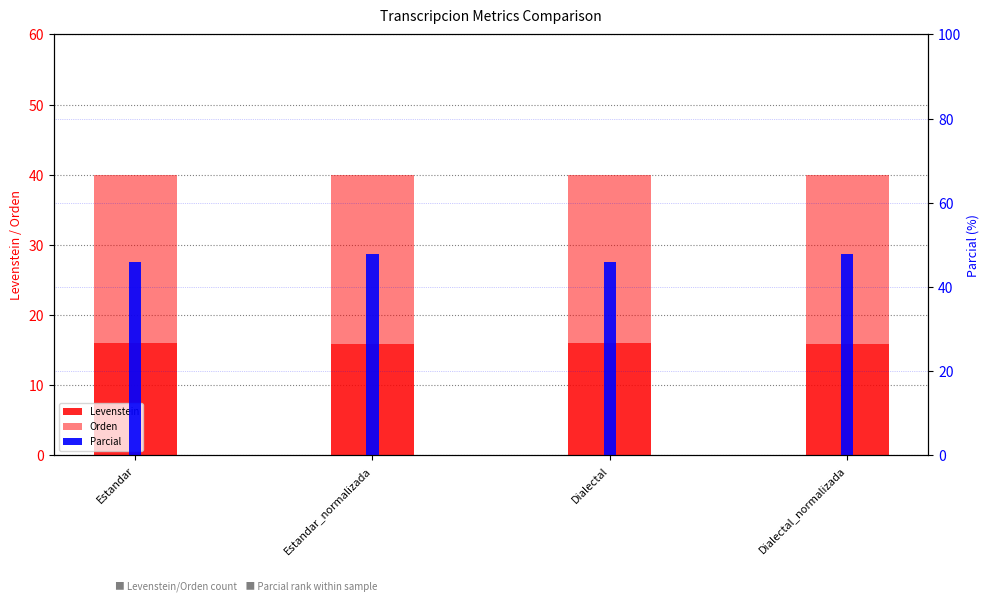

List the series in order of their peak value, lowest first.

Levenstein, Orden, Parcial